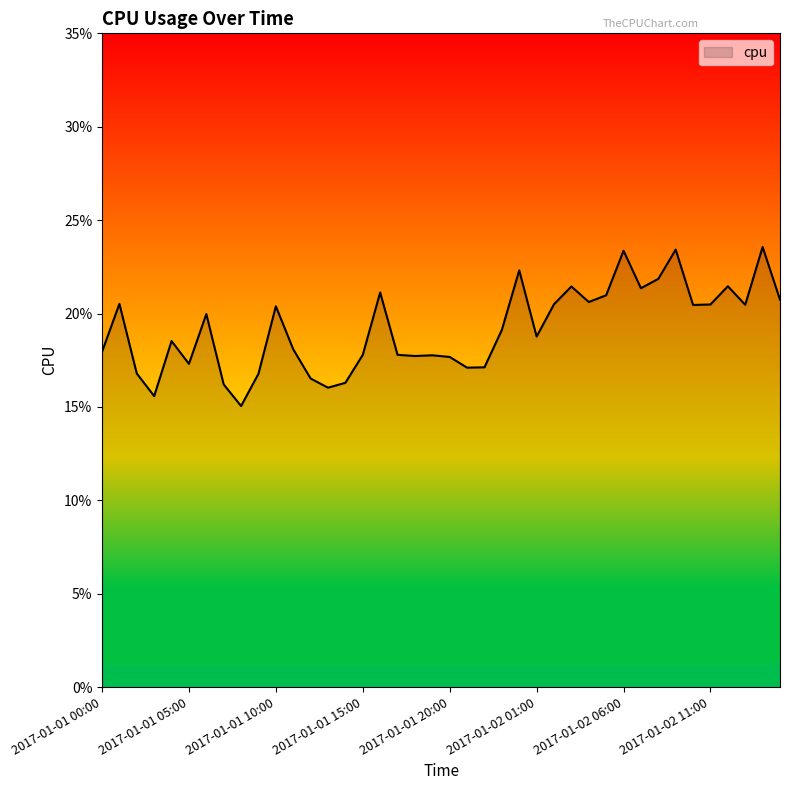

List the labels in order of value, smallest first.

2017-01-01 08:00, 2017-01-01 03:00, 2017-01-01 13:00, 2017-01-01 07:00, 2017-01-01 14:00, 2017-01-01 12:00, 2017-01-01 09:00, 2017-01-01 02:00, 2017-01-01 21:00, 2017-01-01 22:00, 2017-01-01 05:00, 2017-01-01 20:00, 2017-01-01 18:00, 2017-01-01 19:00, 2017-01-01 15:00, 2017-01-01 17:00, 2017-01-01 00:00, 2017-01-01 11:00, 2017-01-01 04:00, 2017-01-02 01:00, 2017-01-01 23:00, 2017-01-01 06:00, 2017-01-01 10:00, 2017-01-02 10:00, 2017-01-02 13:00, 2017-01-02 11:00, 2017-01-02 02:00, 2017-01-01 01:00, 2017-01-02 04:00, 2017-01-02 15:00, 2017-01-02 05:00, 2017-01-01 16:00, 2017-01-02 07:00, 2017-01-02 03:00, 2017-01-02 12:00, 2017-01-02 08:00, 2017-01-02 00:00, 2017-01-02 06:00, 2017-01-02 09:00, 2017-01-02 14:00